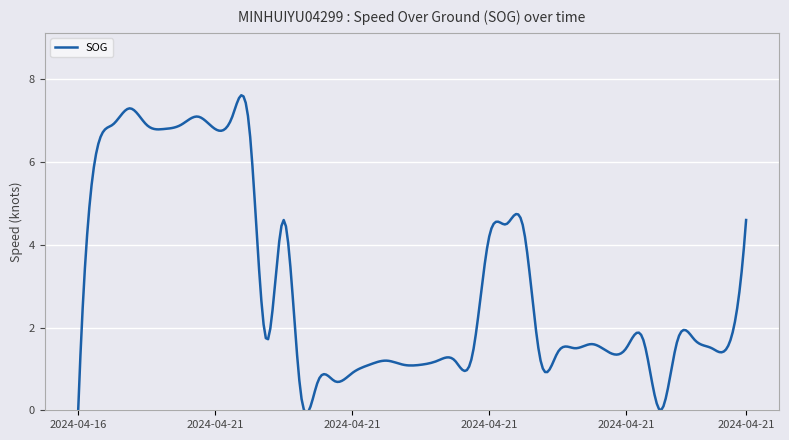

What is the maximum value shown in the chart?

7.6